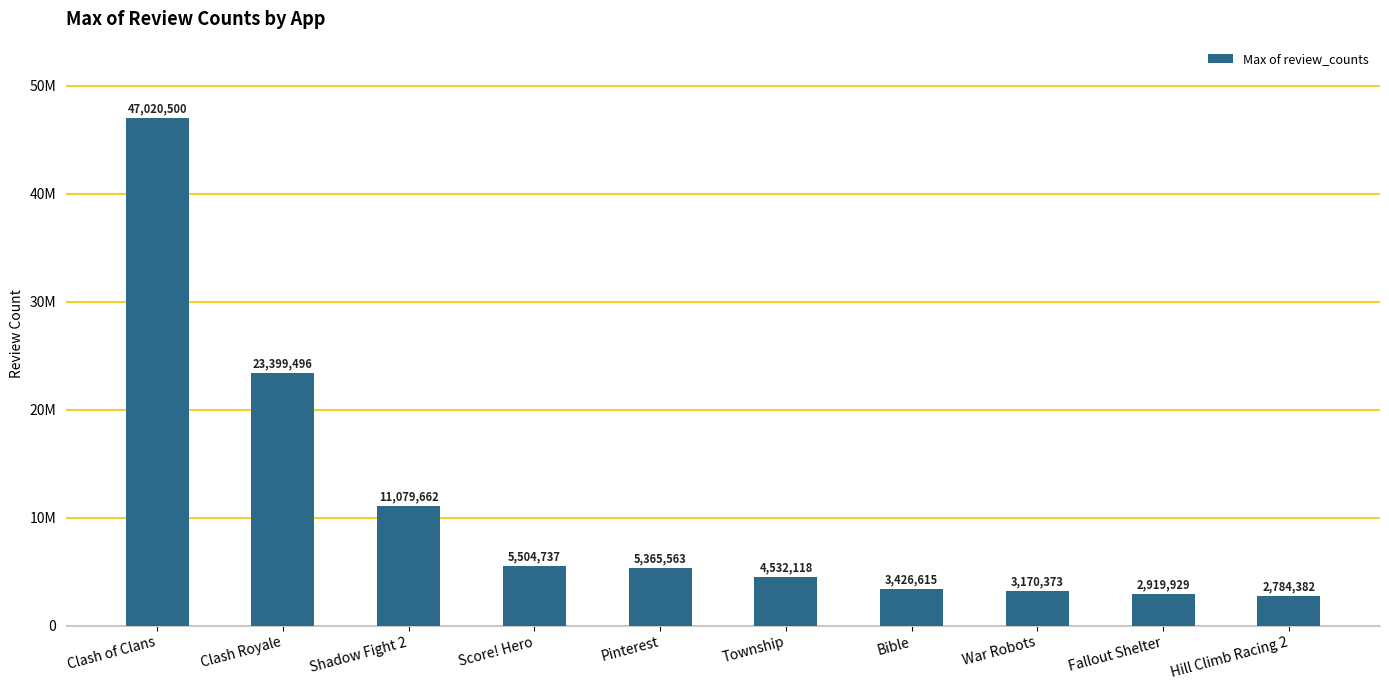

Which label corresponds to the largest value in the chart?

Clash of Clans